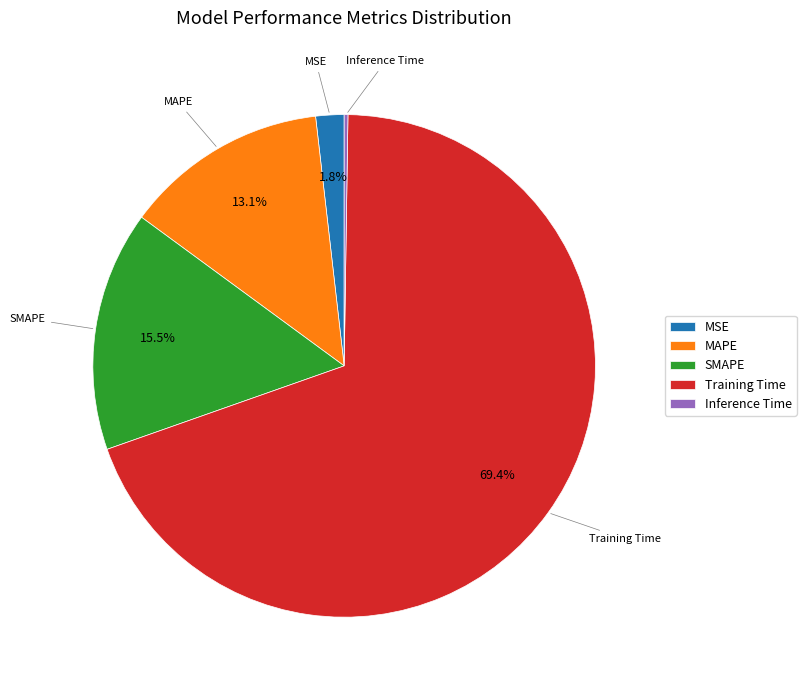

What percentage is NOT represented by MAPE?

86.9%